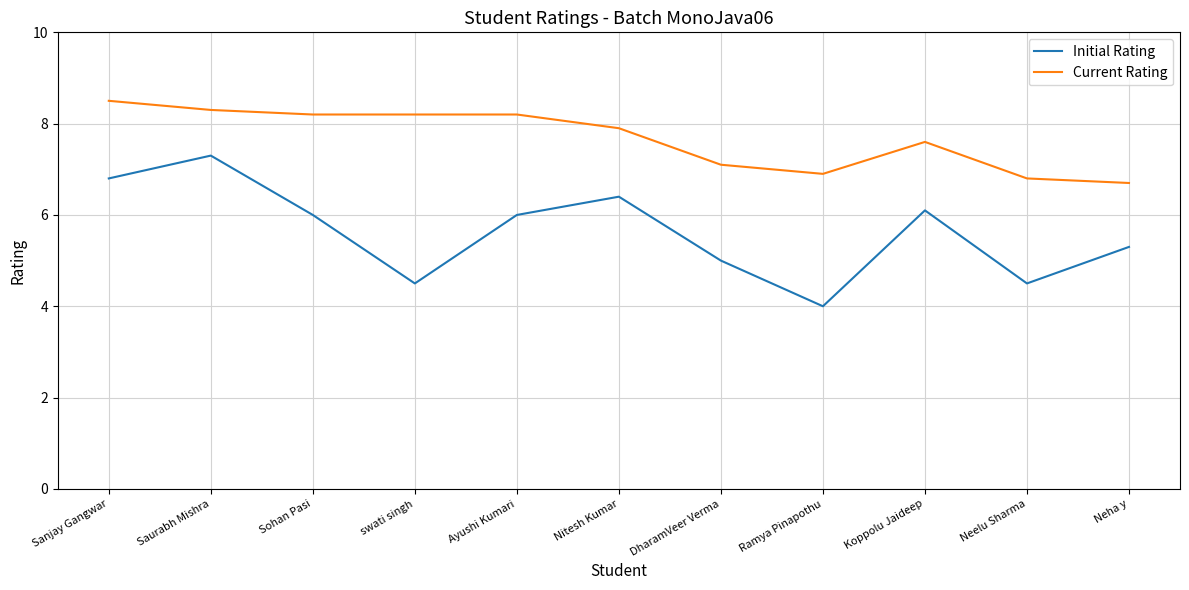

How many lines are shown in the chart?

2